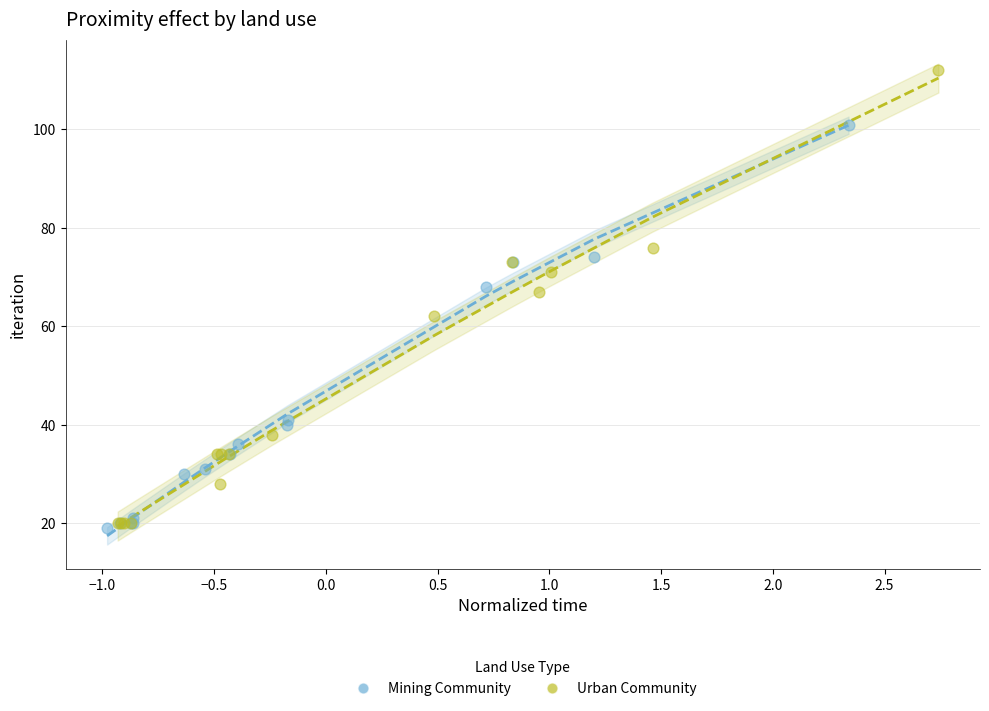

Which series has the widest spread of Y values?

Urban Community